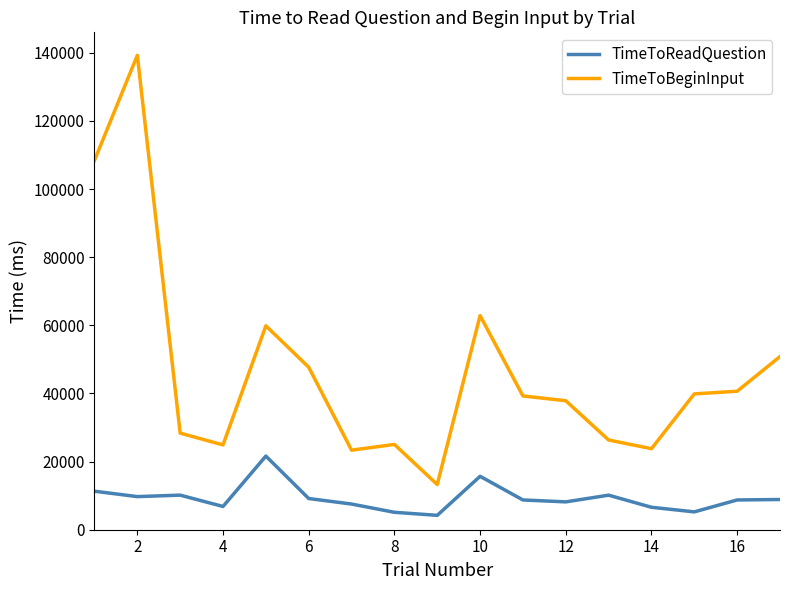

What is the highest value of the TimeToReadQuestion series?

21624.9